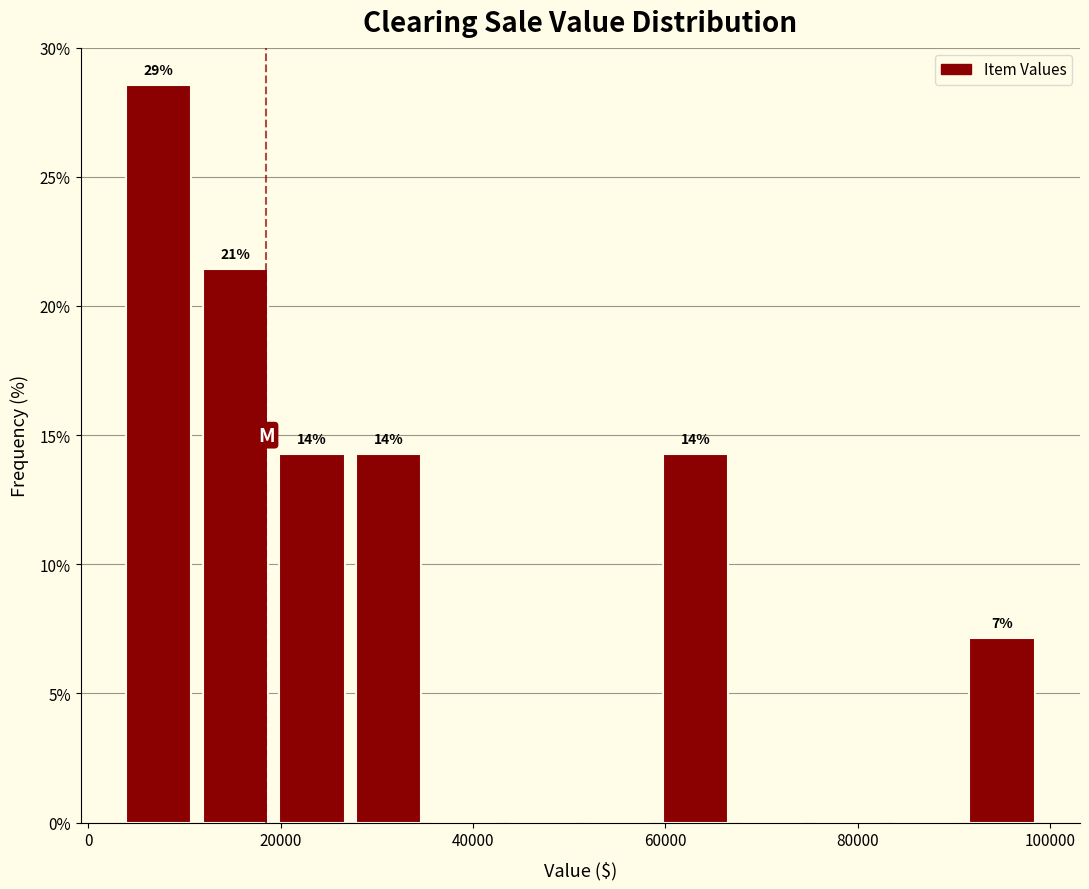

Around what value on the x-axis is the tallest bar? Give the approximate position of its centre, as read against the axis.

8000